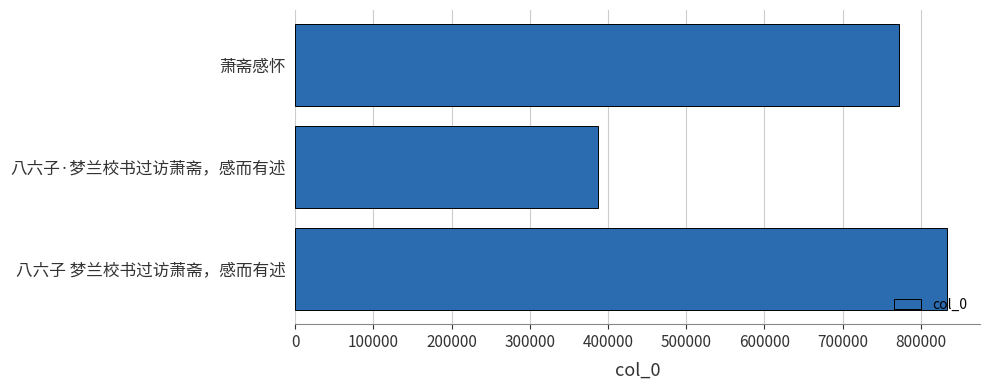

Are the bars horizontal?

Yes